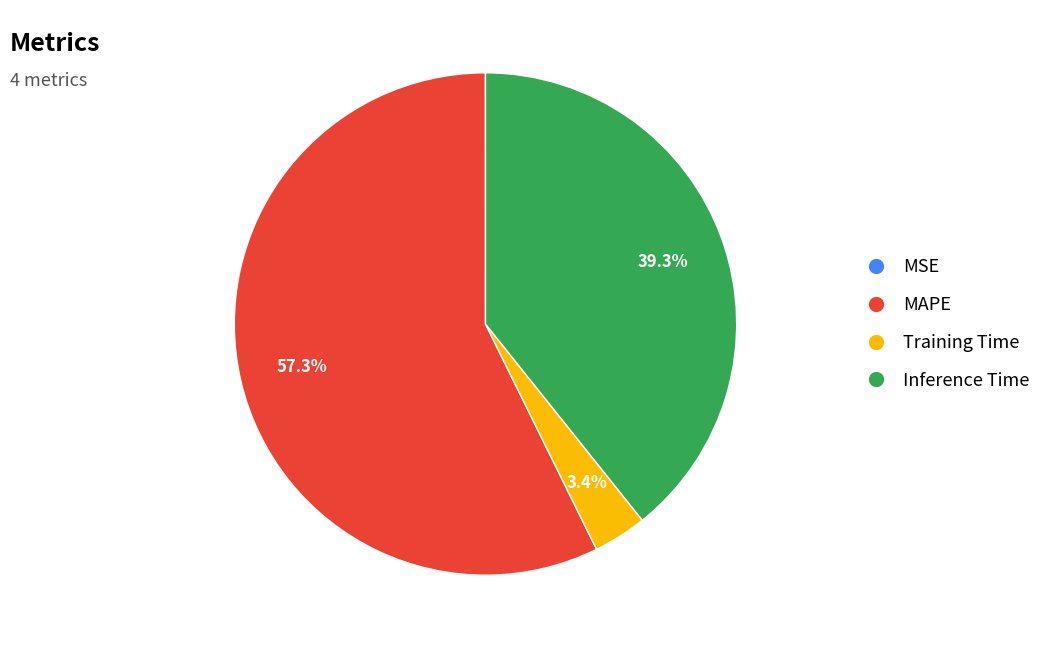

Do MAPE and Training Time together represent more than half of the pie?

Yes